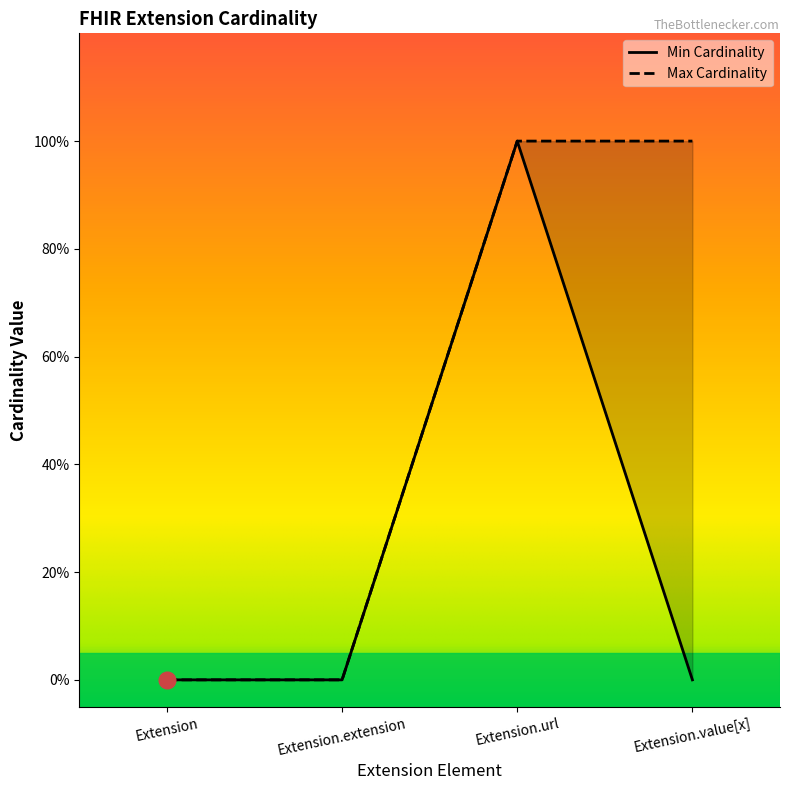

What is the difference between the Min Cardinality values at Extension.extension and Extension.url?

1